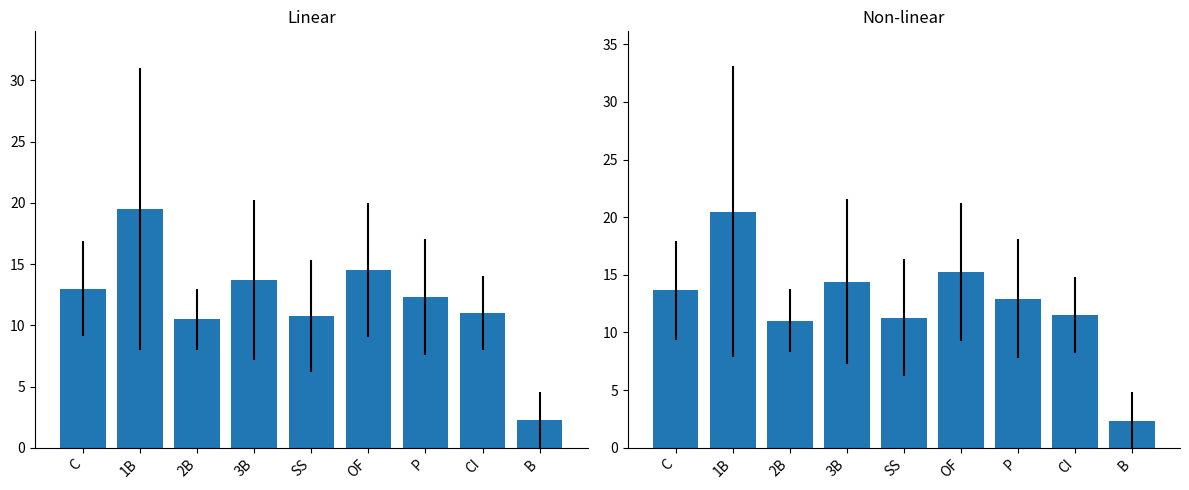

What is the ratio of the value at B to the value at 1B?

0.1